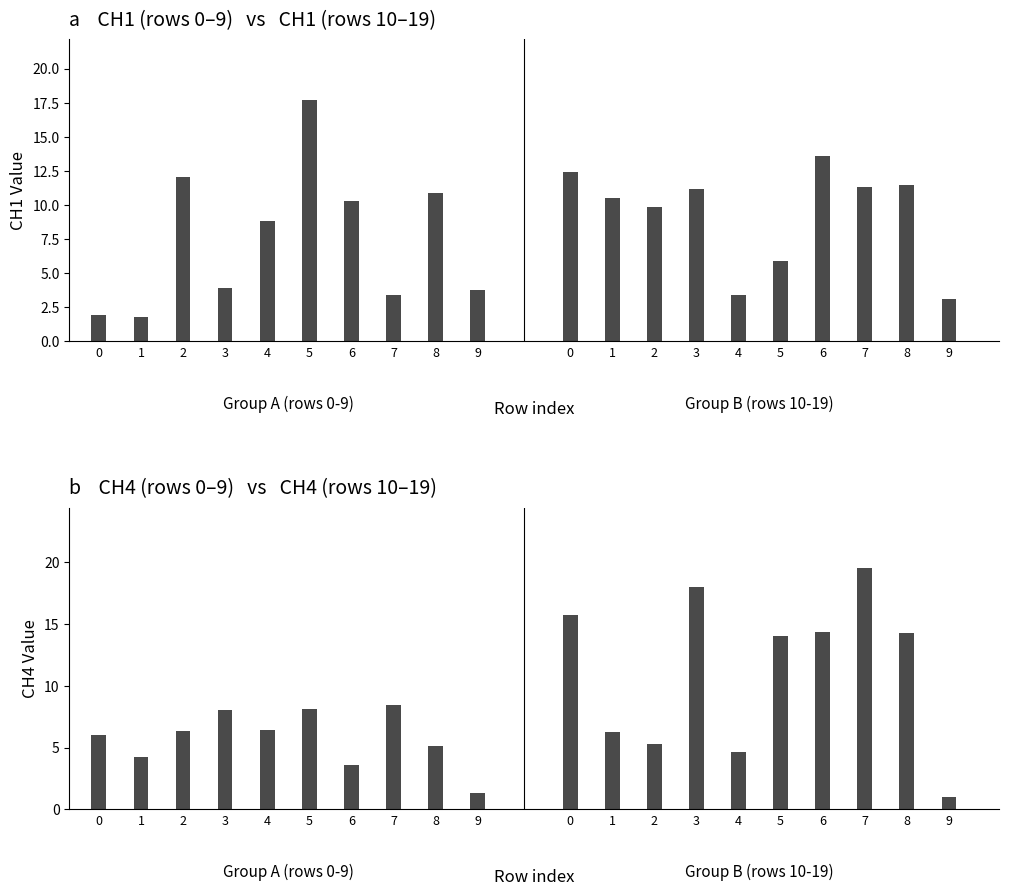

What is the minimum value for CH4 (rows 0-9)?

1.3